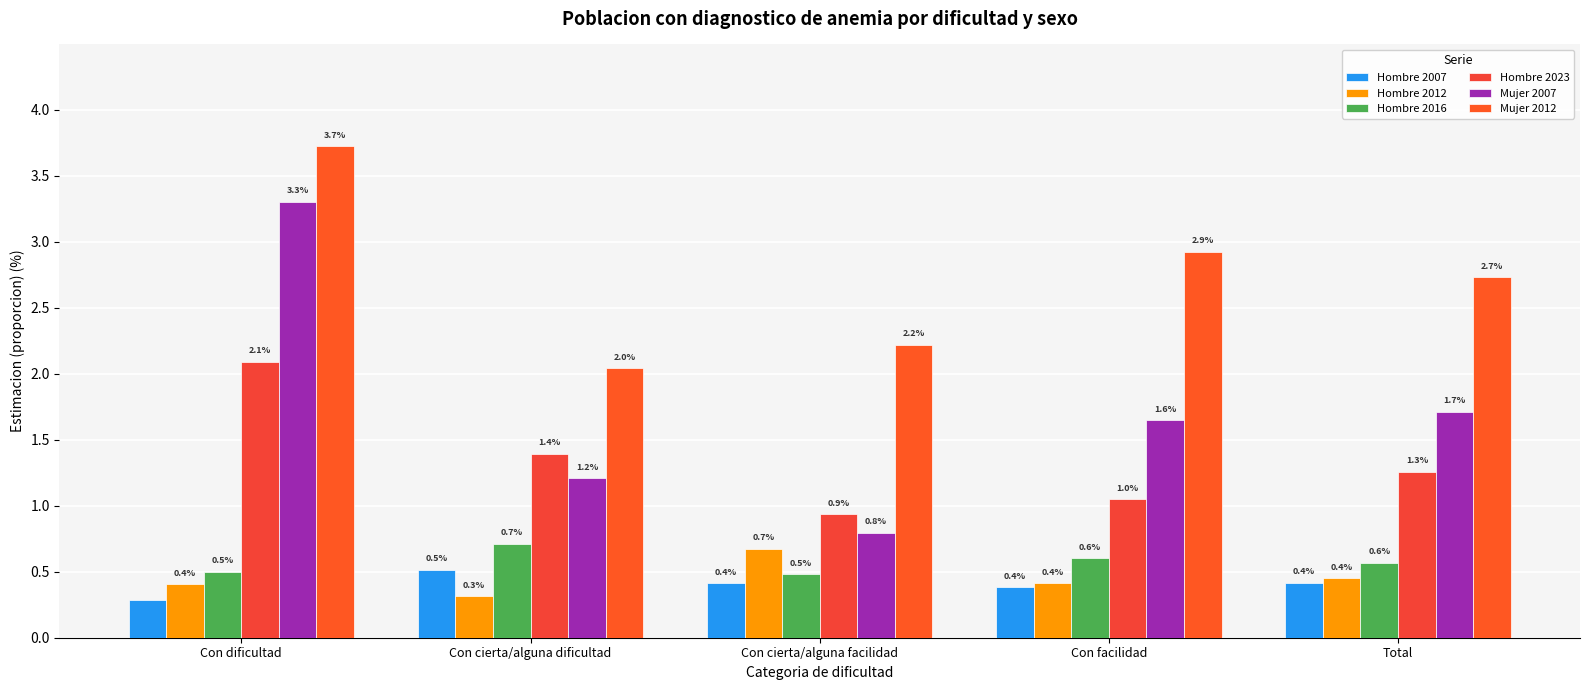

What is the average value of the Hombre 2007 series?

0.4